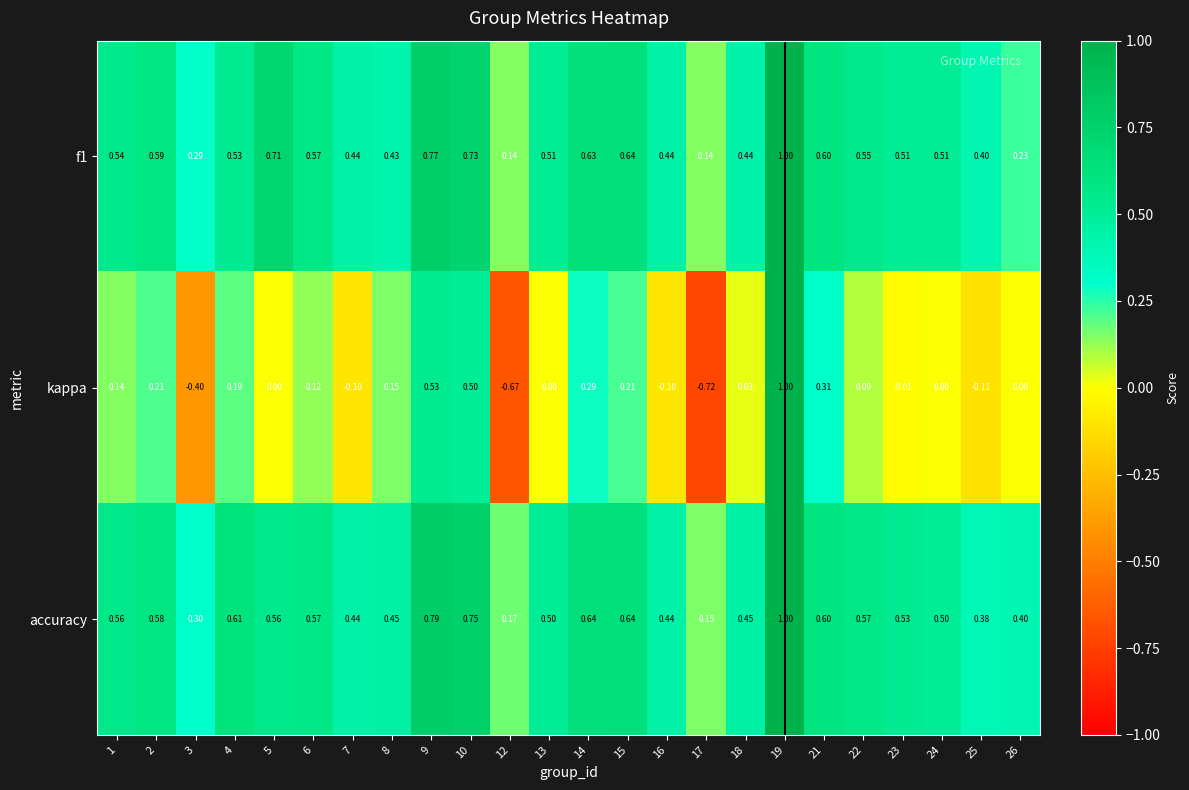

At how many categories does at least one series exceed 0?

24